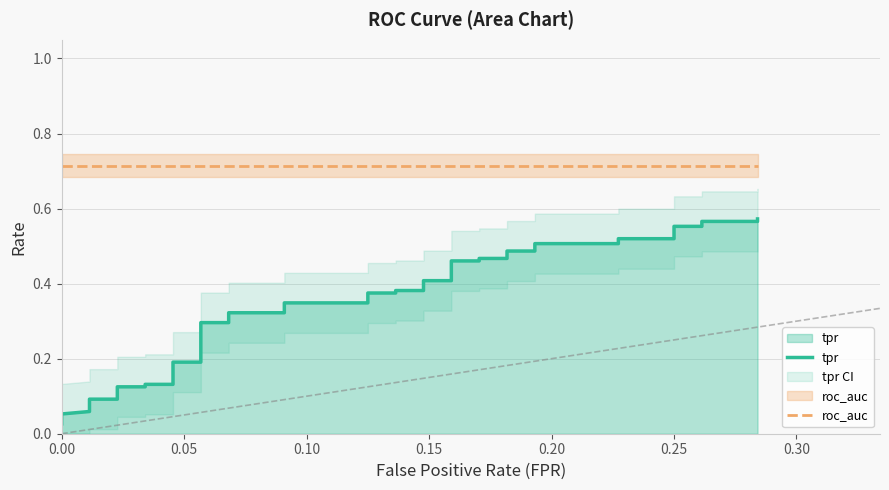

Reading right to left, list all the values displayed in this chart.

tpr: 0.6	0.6	0.6	0.6	0.6	0.5	0.5	0.5	0.5	0.5	0.5	0.5	0.5	0.5	0.5	0.4	0.4	0.4	0.4	0.4	0.4	0.3	0.3	0.3	0.3	0.3	0.3	0.2	0.2	0.1	0.1	0.1	0.1	0.1	0.1	0.1	0.1	0.1	0.1	0.0
roc_auc: 0.7	0.7	0.7	0.7	0.7	0.7	0.7	0.7	0.7	0.7	0.7	0.7	0.7	0.7	0.7	0.7	0.7	0.7	0.7	0.7	0.7	0.7	0.7	0.7	0.7	0.7	0.7	0.7	0.7	0.7	0.7	0.7	0.7	0.7	0.7	0.7	0.7	0.7	0.7	0.7